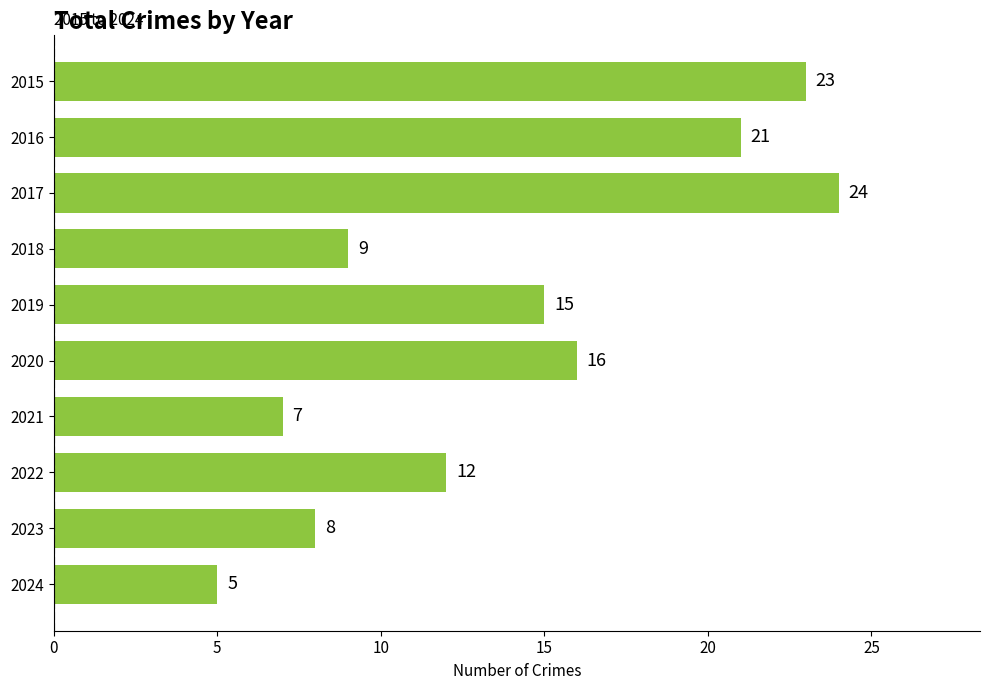

Is it true that the value at 2020 is 24?

False